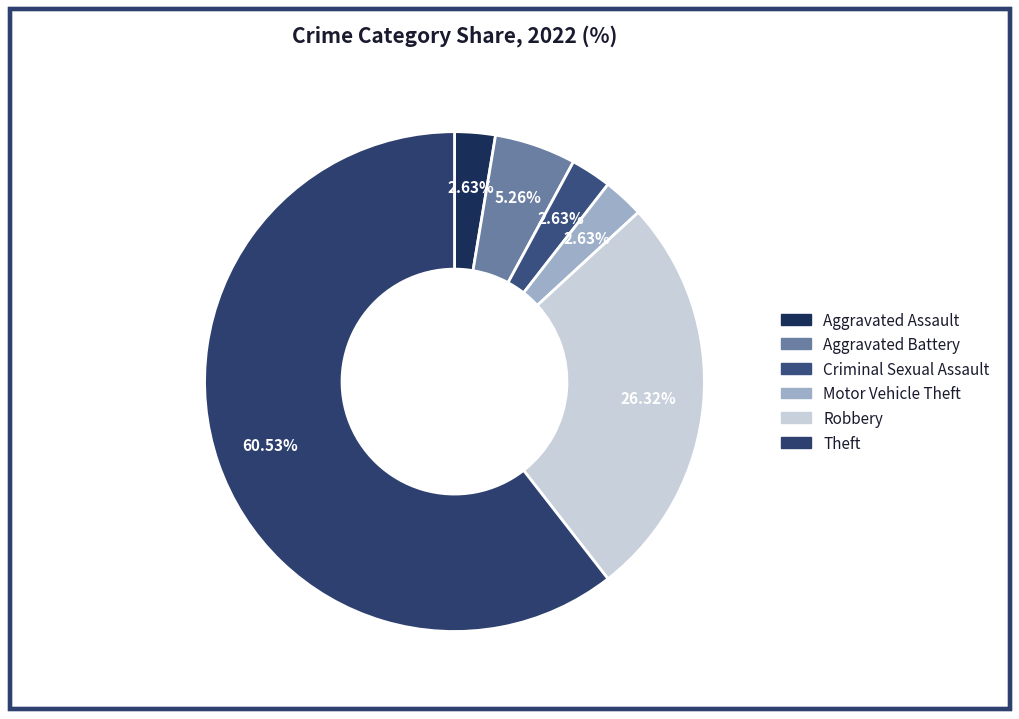

What is the ratio of the value at Aggravated Assault to the value at Robbery?

0.1